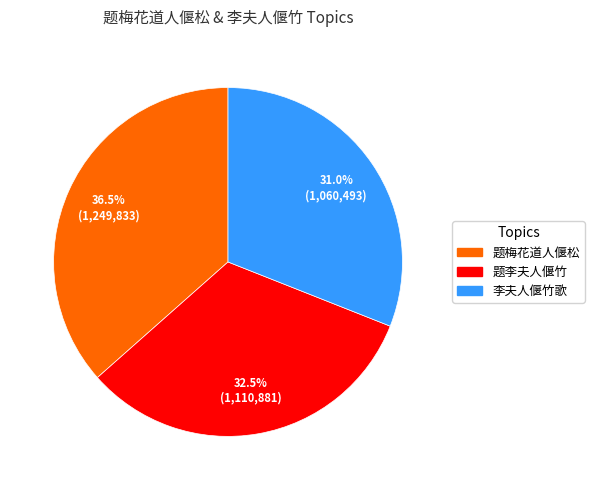

Does any single category account for the majority?

No